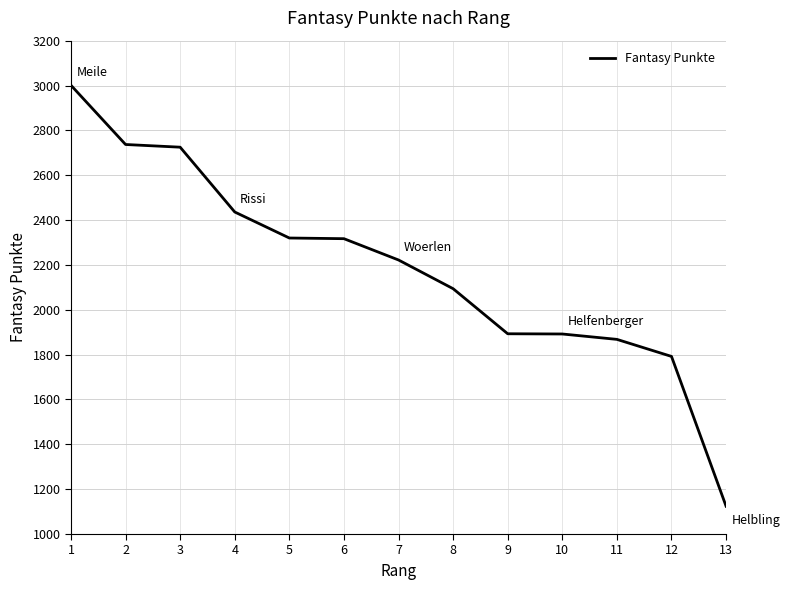

What is the difference between the maximum and second lowest values?

1209